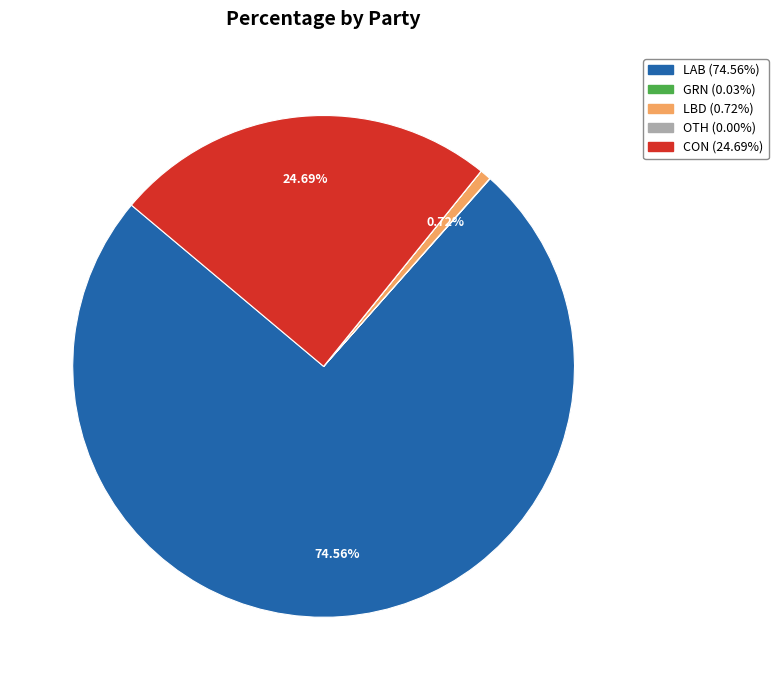

Is there any slice that represents more than half of the pie?

Yes